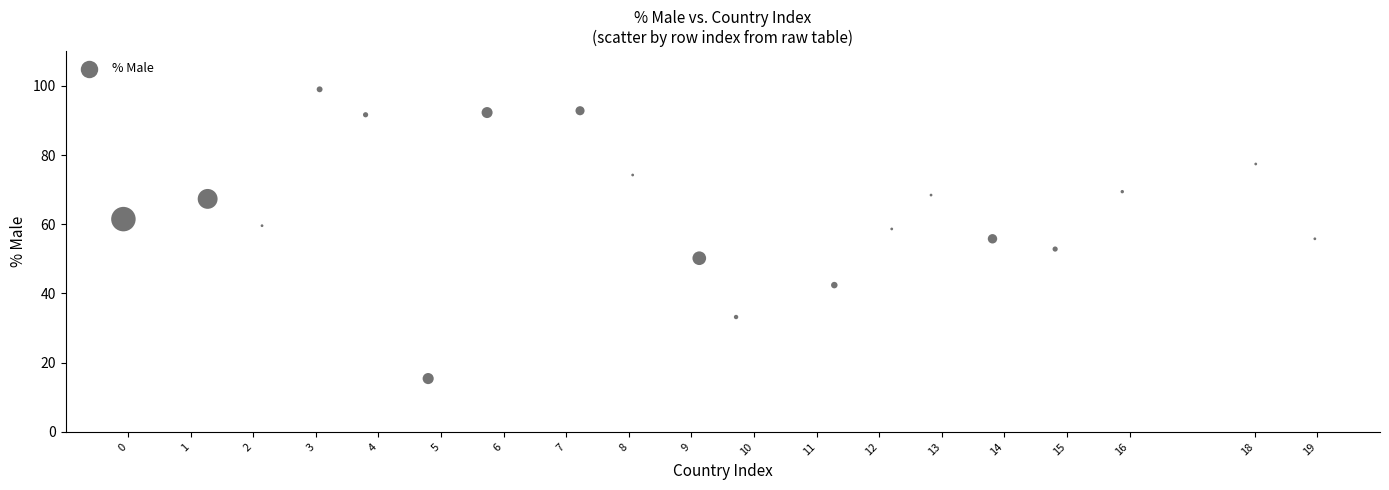

What is the range of Y values (max minus min)?

83.6